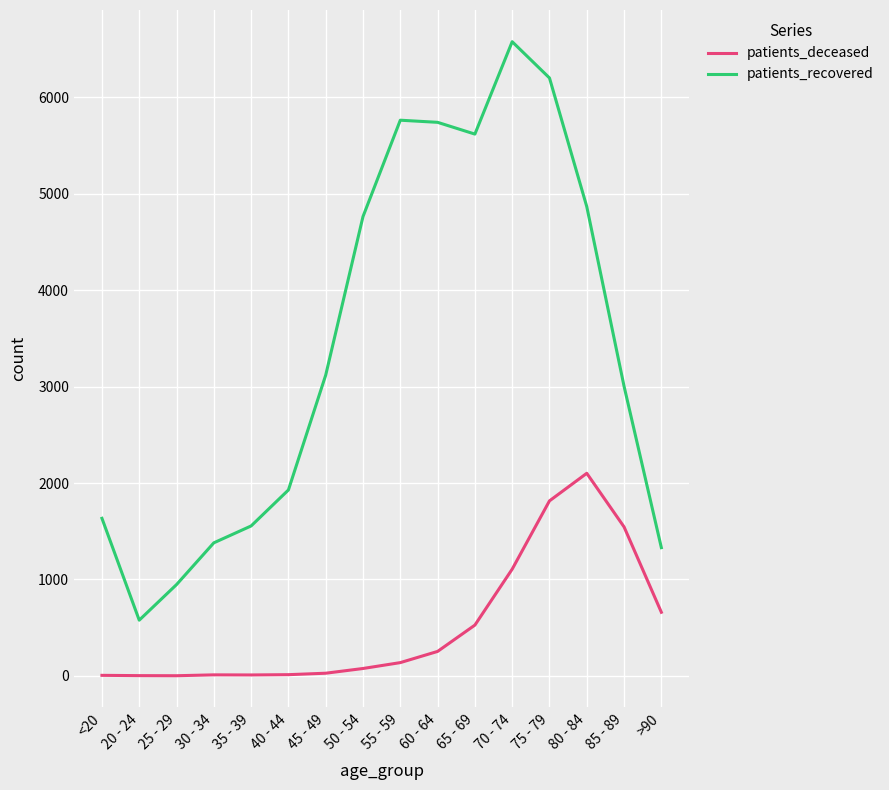

At which category does the chart reach its peak across all series?

70 - 74